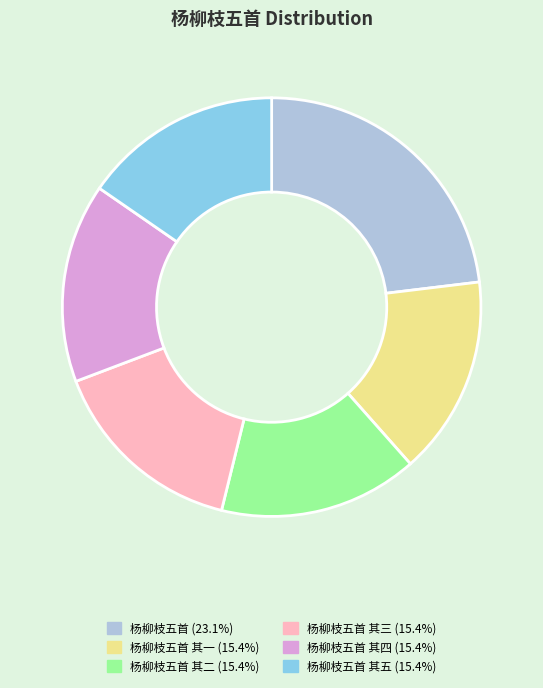

Does any single category account for the majority?

No